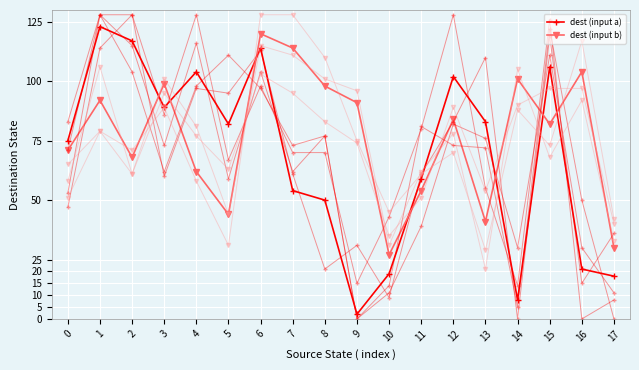

The destination_state (input b) series shows 62 at 4. True or false?

True